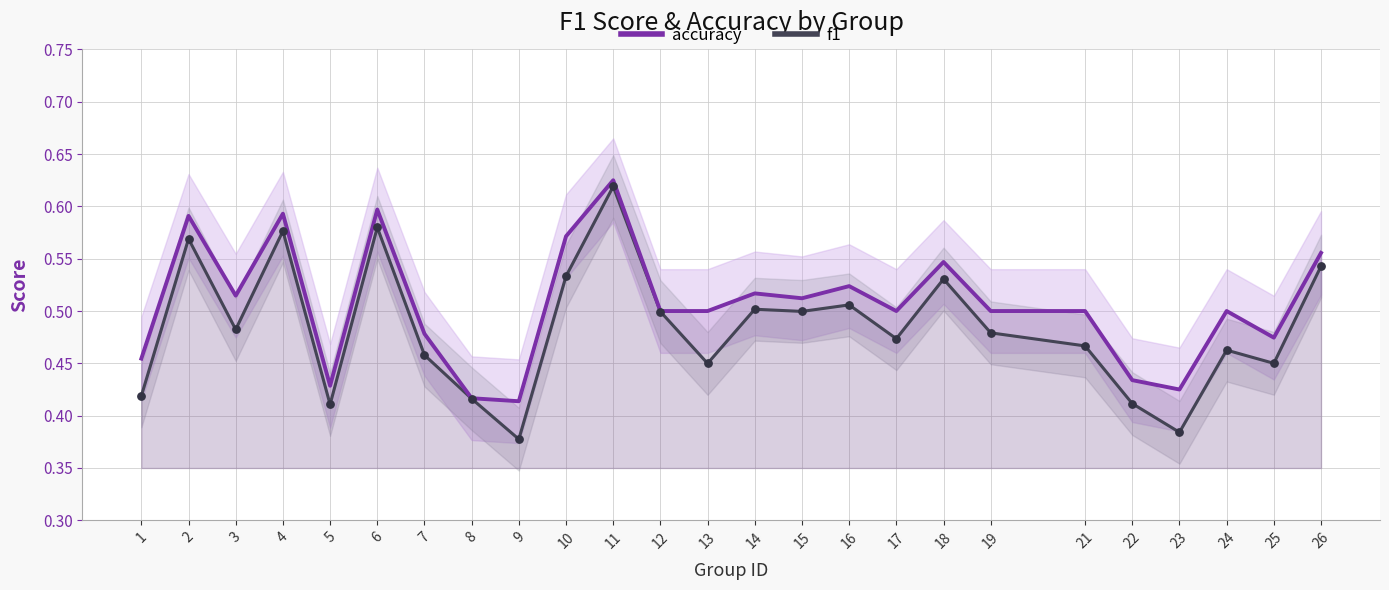

At how many categories does at least one series exceed 0?

25